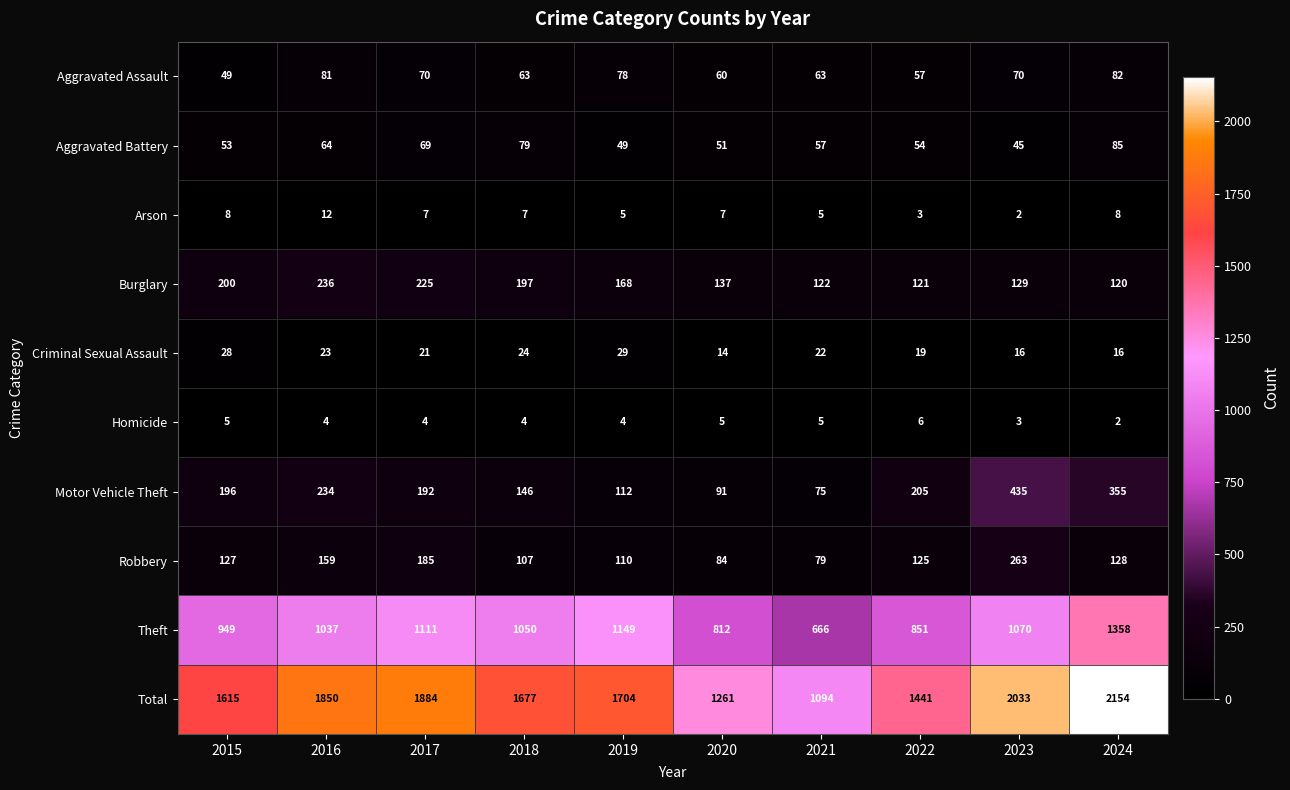

At how many categories does at least one series exceed 1563?

7